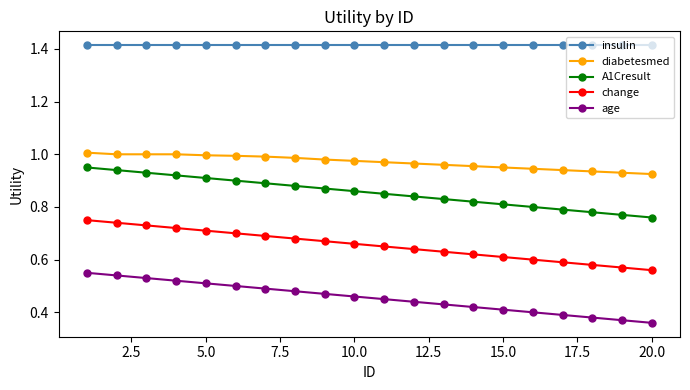

What is the sum of all age values?

9.1